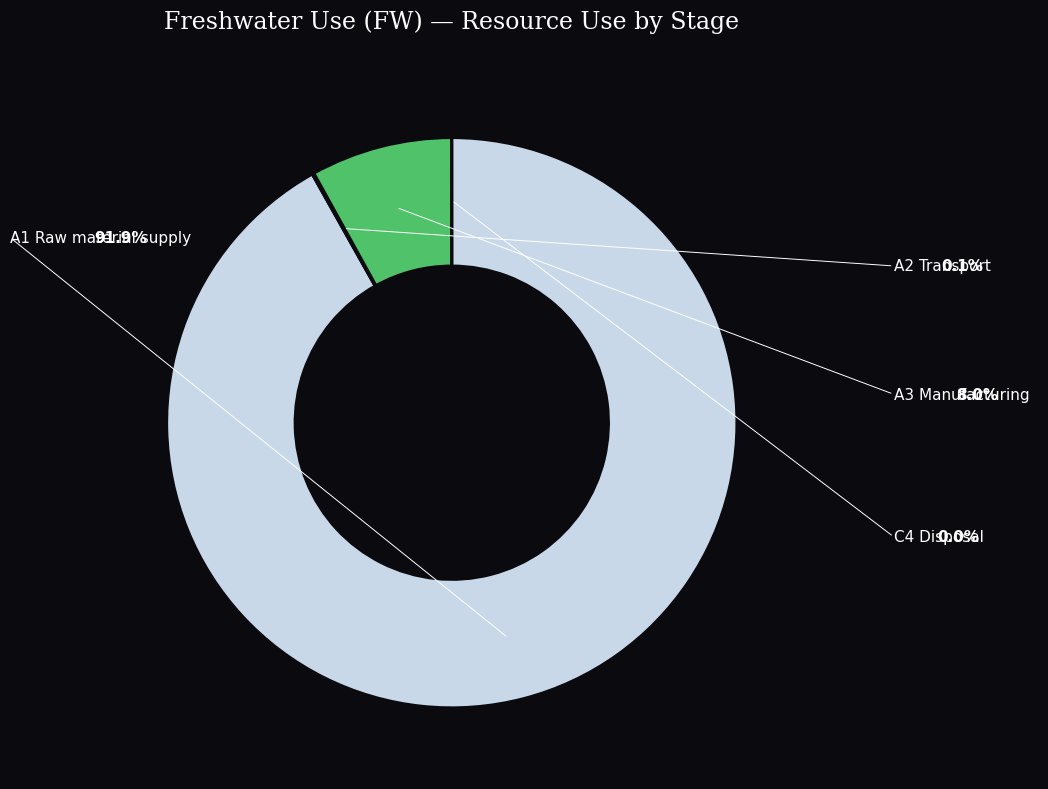

To the nearest percent, what is the average slice percentage?

25%